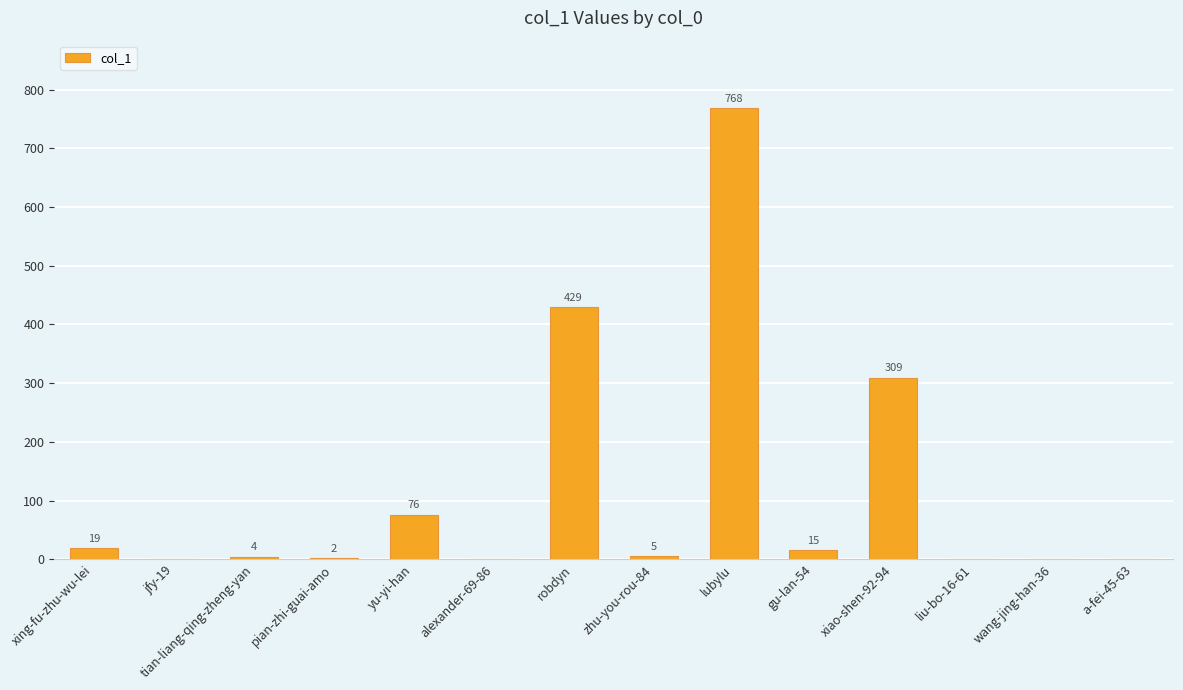

What is the average value?

116